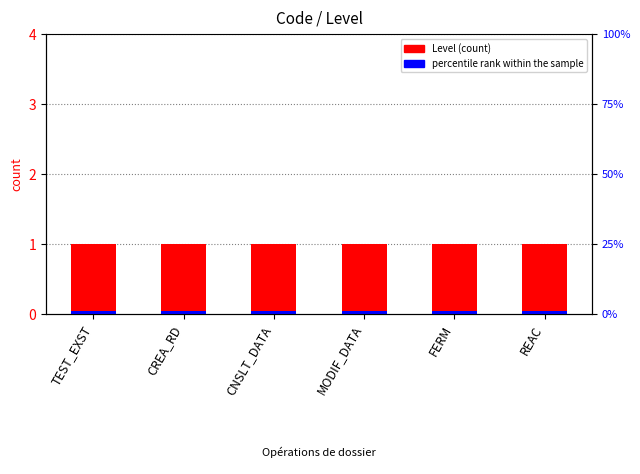

What is the total value across all series at TEST_EXST?

1.1